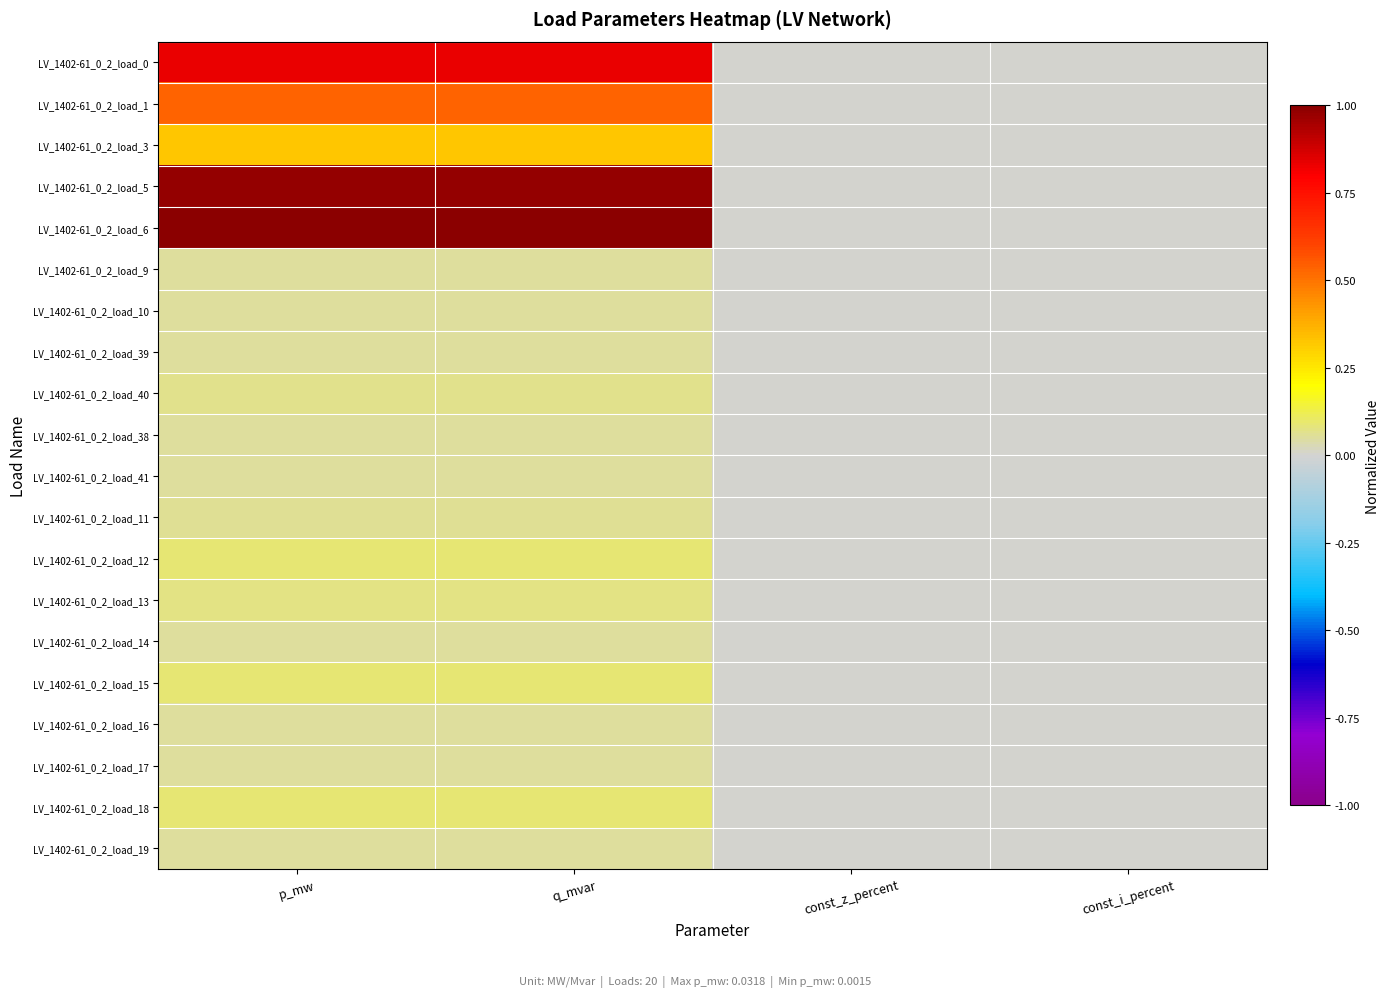

Count the number of data series in this chart.

20